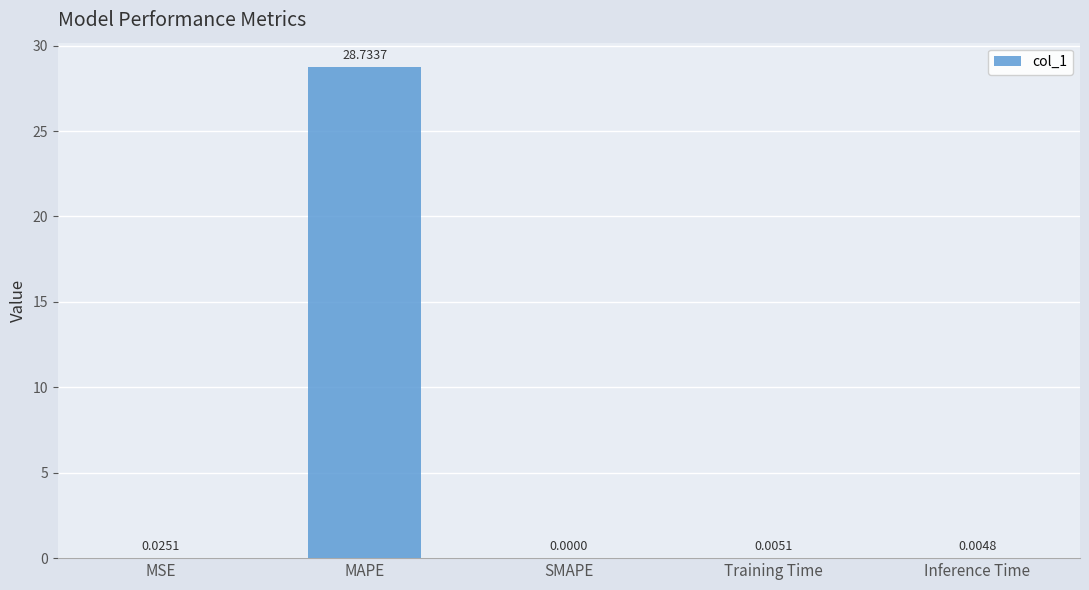

At which label is the value closest to 14?

MSE